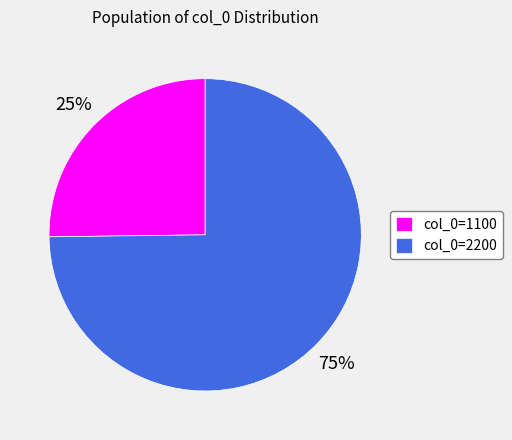

The col_0=2200 slice represents 75% of the pie. True or false?

True